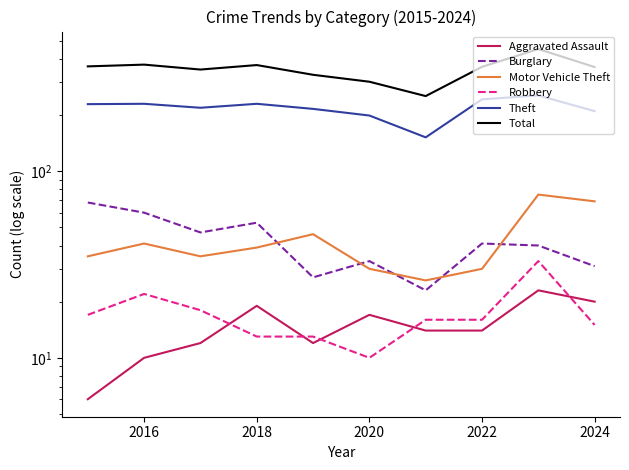

What is the smallest value displayed?

6